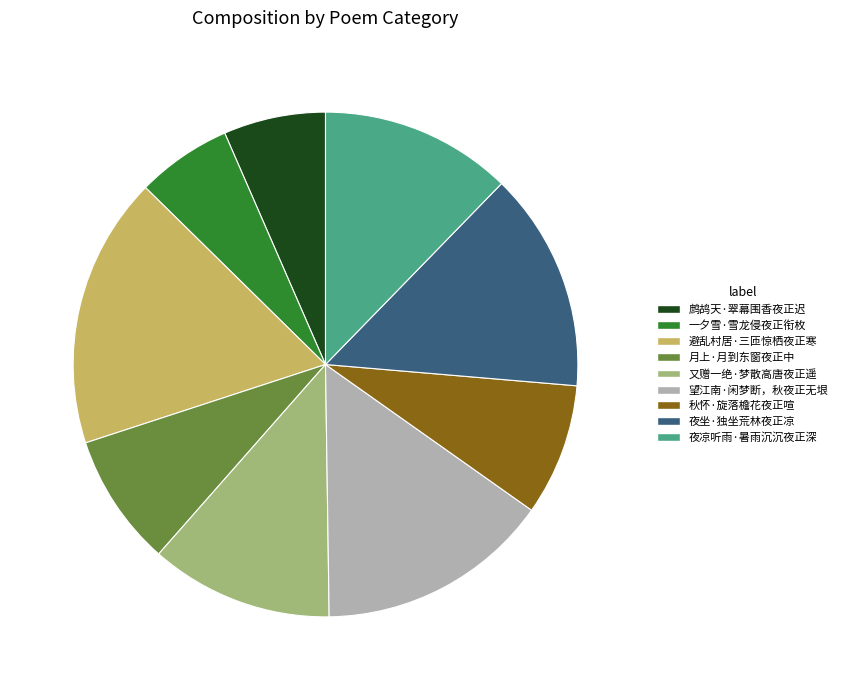

Which has a higher value, 鹧鸪天·翠幕围香夜正迟 or 秋怀·旋落檐花夜正喧?

秋怀·旋落檐花夜正喧